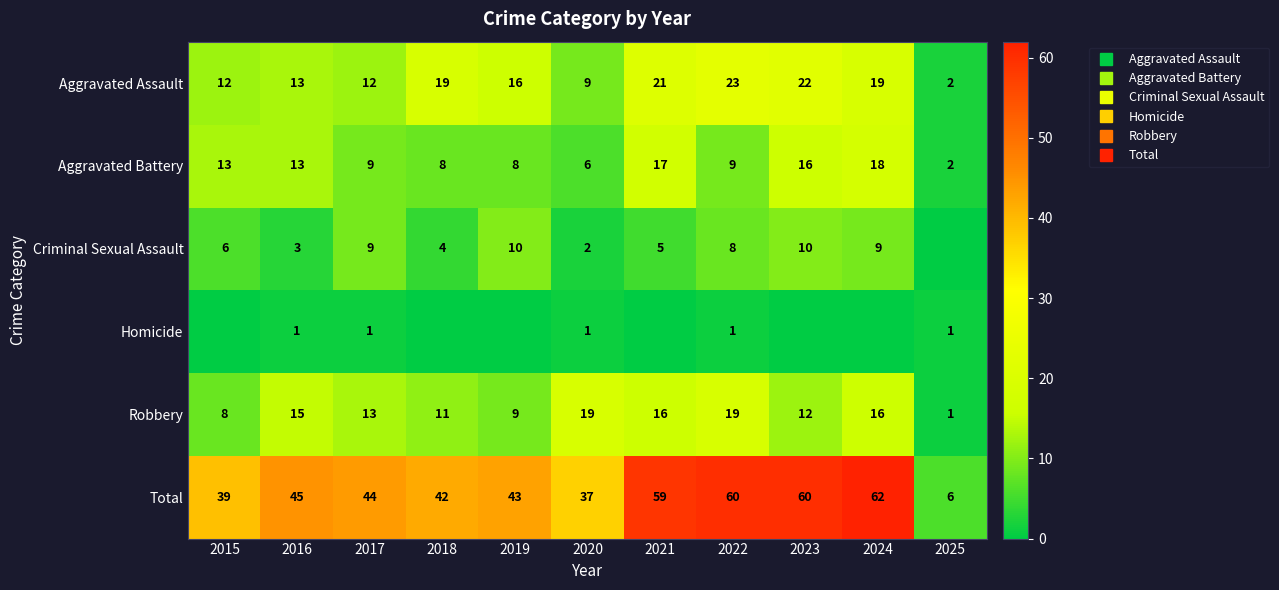

The value of Homicide at 2025 is 1. True or false?

True